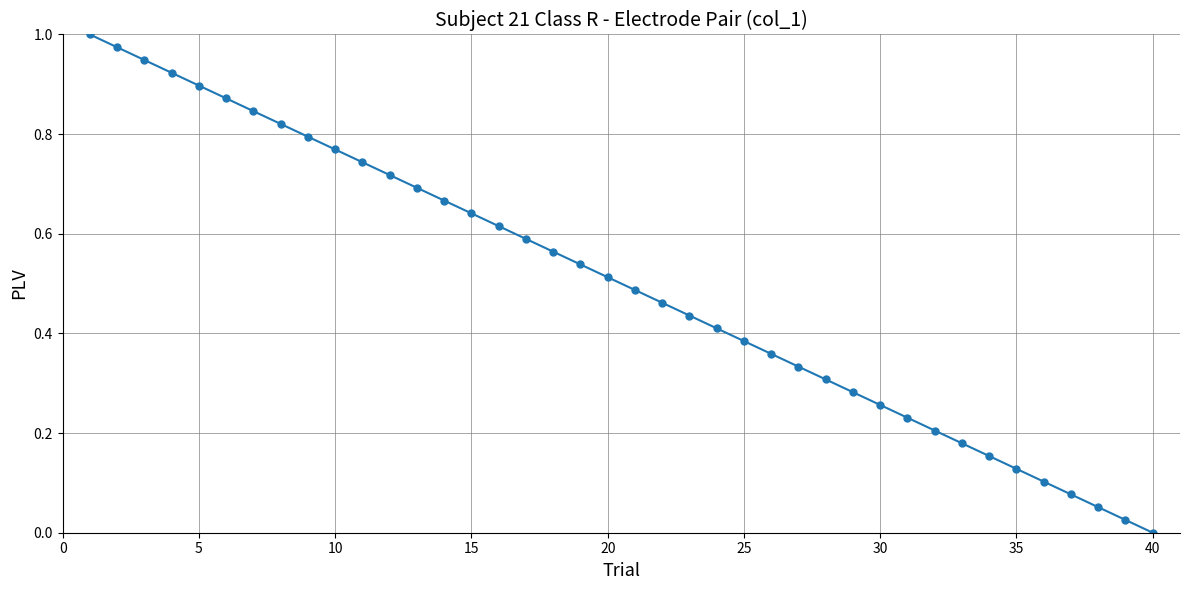

What is the sum of all values?

20.0